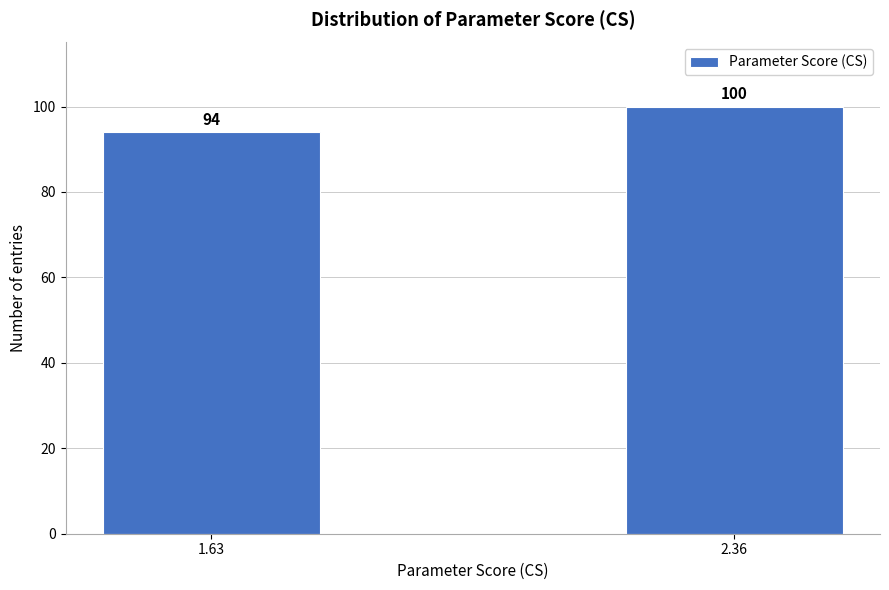

Reading left to right, what are all the values shown in this chart?

94	100